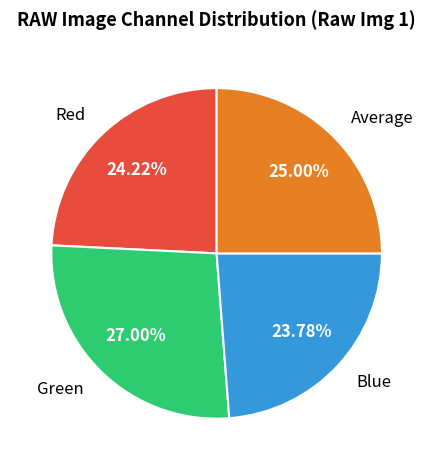

The Average slice represents 25% of the pie. True or false?

True